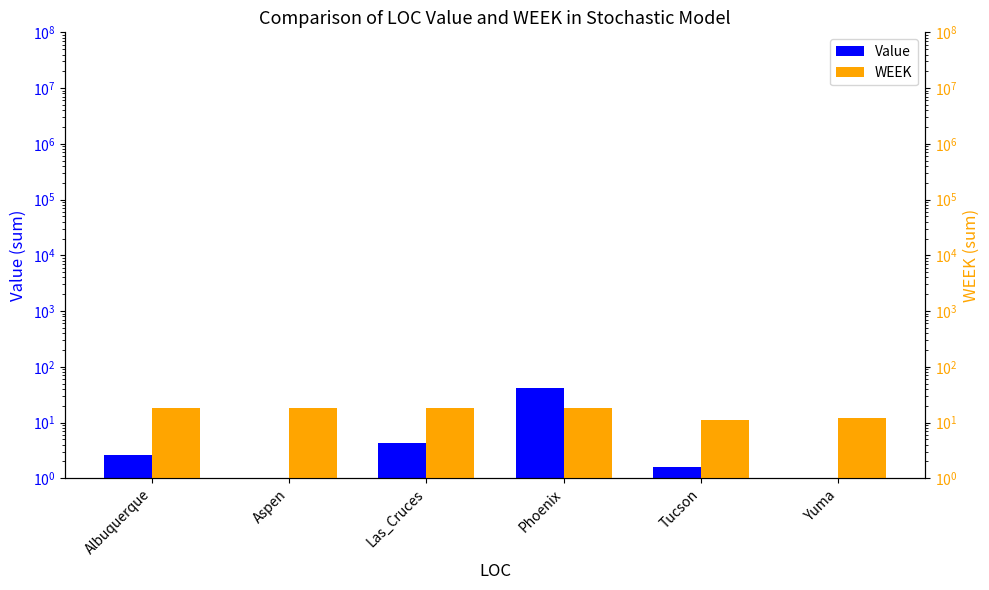

What is the average value of the Value series?

8.2